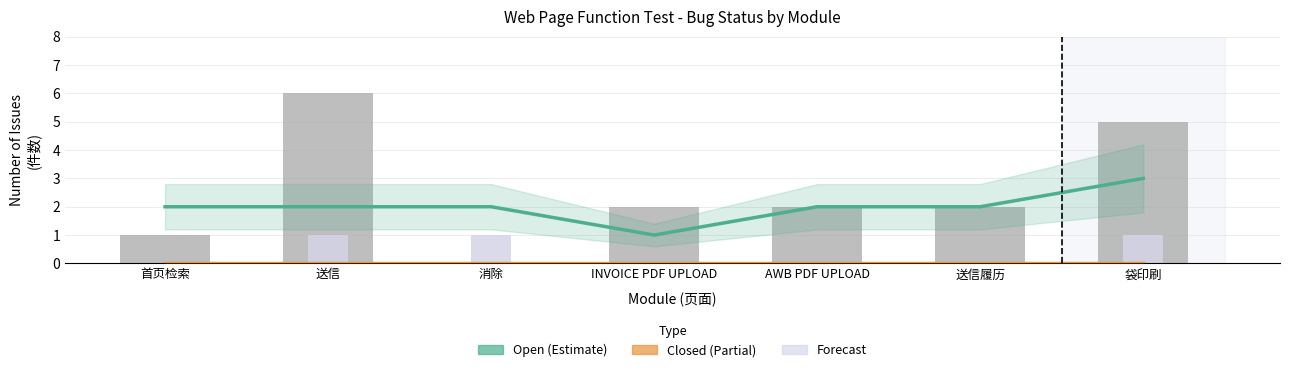

At which category does the chart reach its minimum across all series?

消除